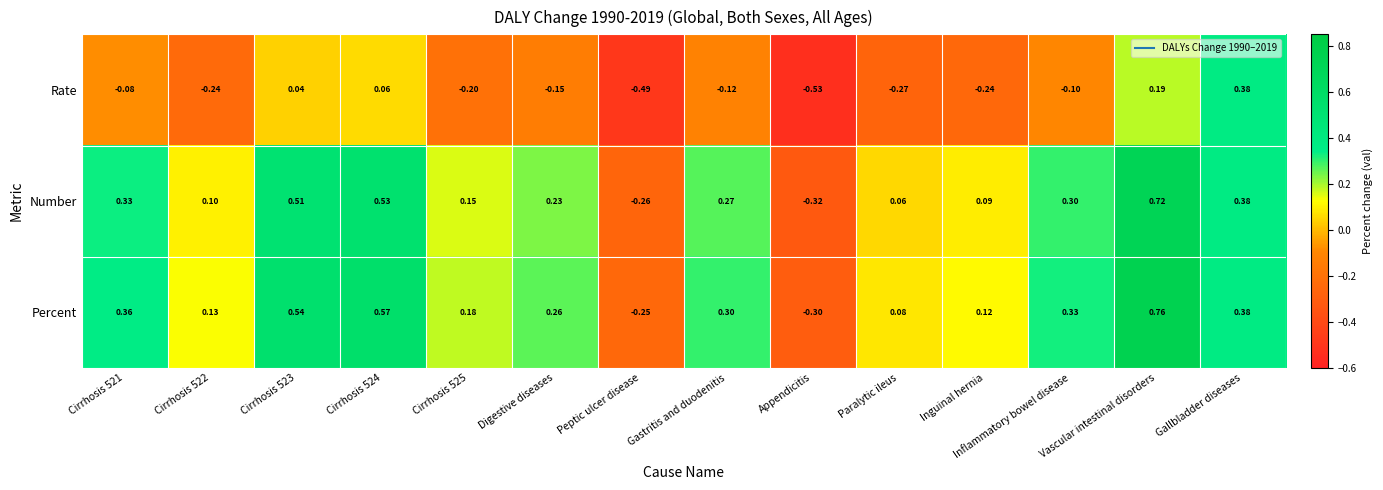

How many distinct data groups are displayed?

3